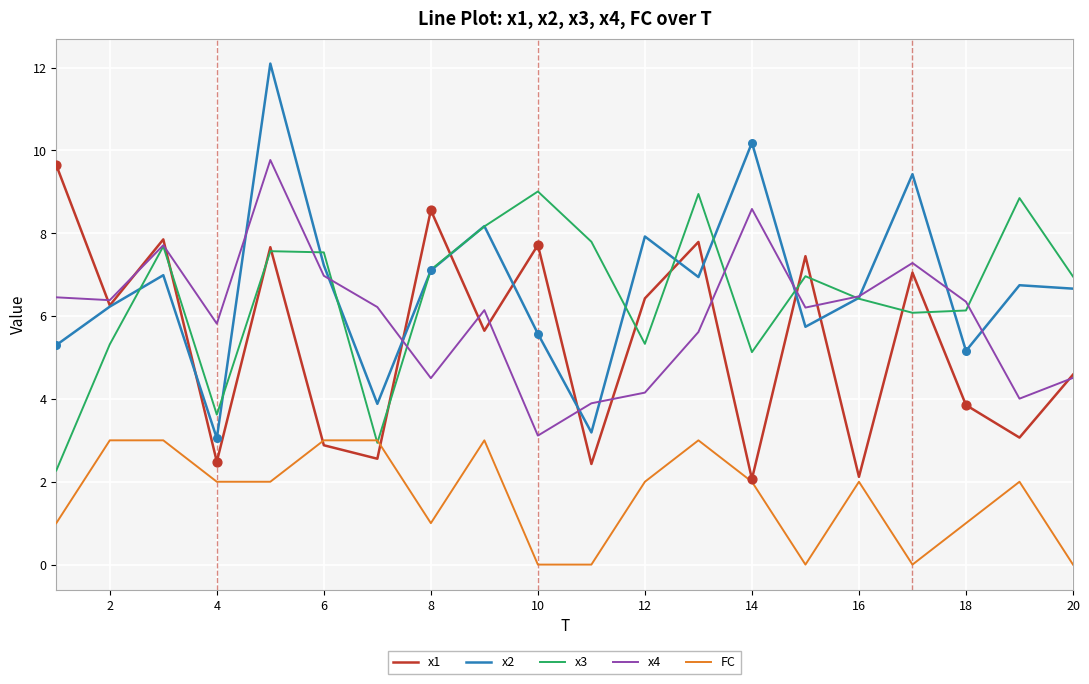

What is the highest value of the x3 series?

9.0